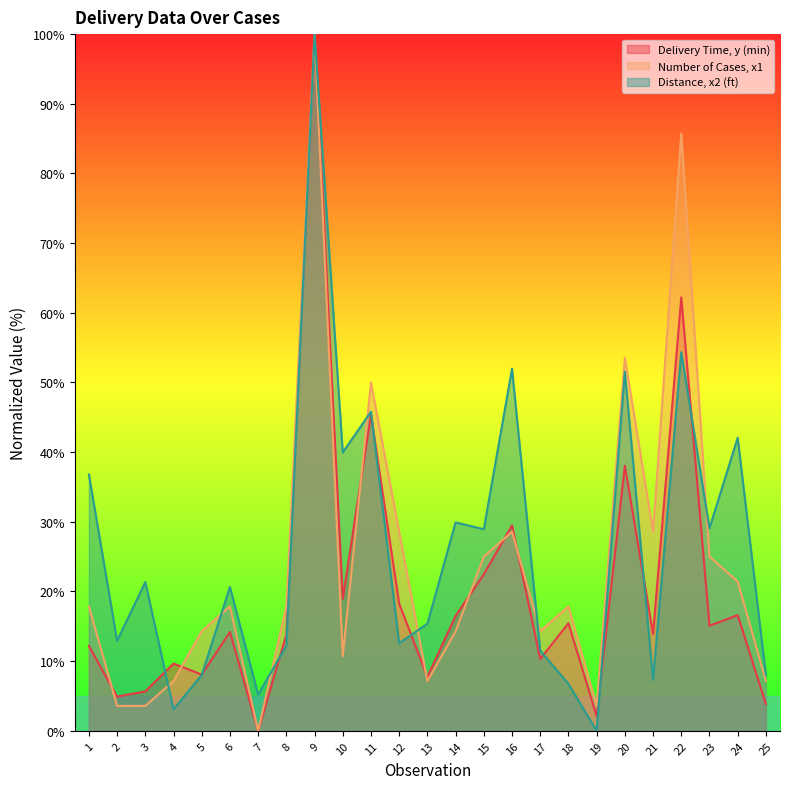

How many categories are shown in the chart?

25